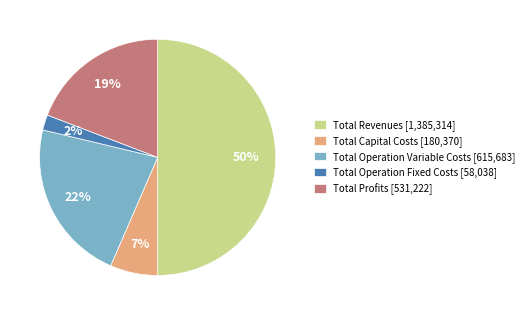

What percentage is the Total Operation Fixed Costs slice, to the nearest percent?

2%